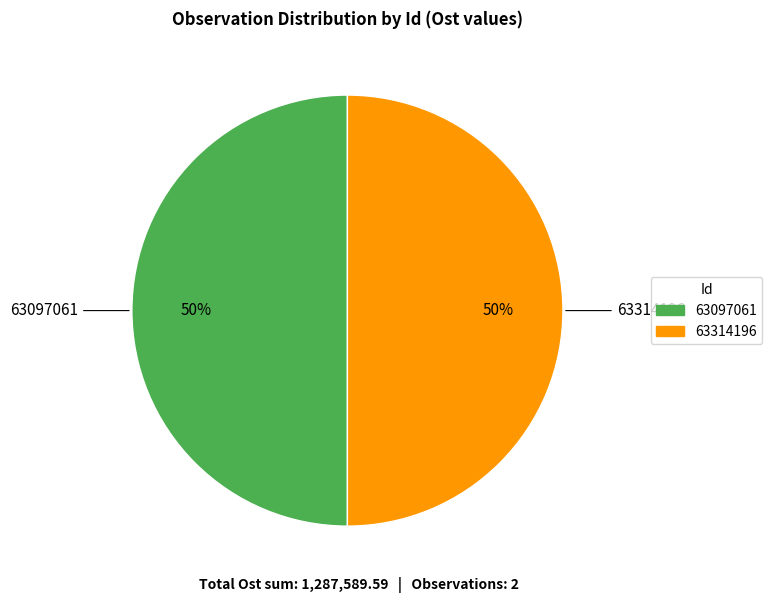

To the nearest percent, what portion does 63314196 represent?

50%